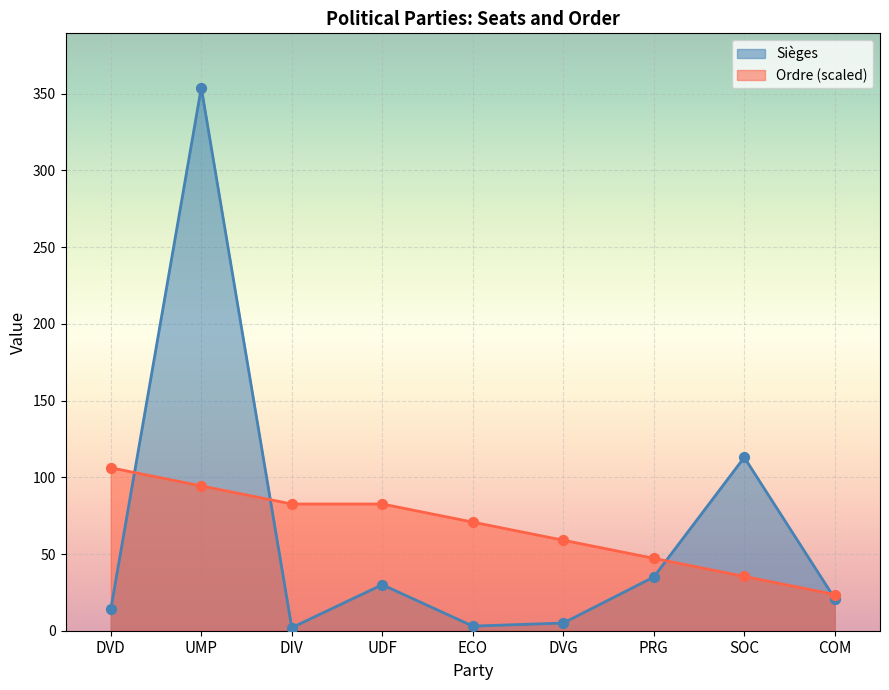

Which series reaches the minimum Y coordinate?

Sièges